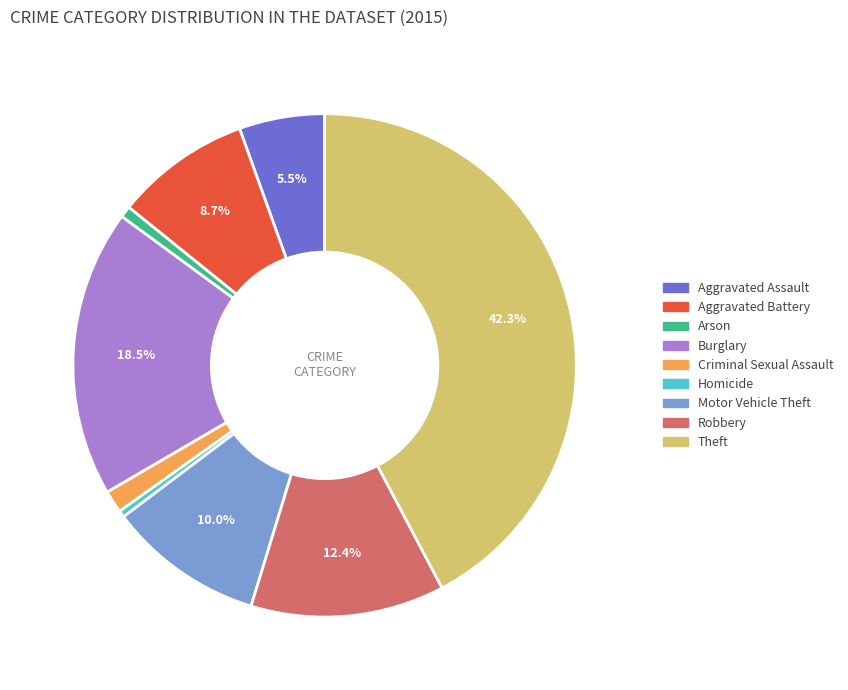

How many slices are in this pie chart?

9